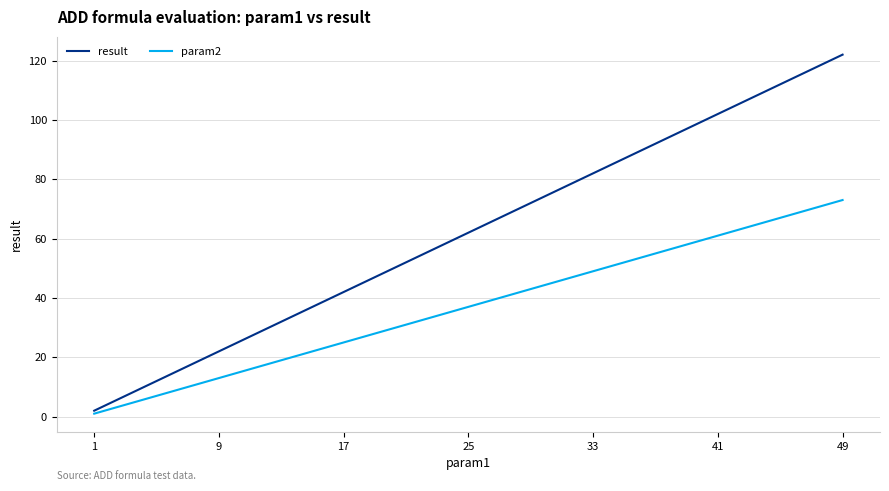

Which series has the largest range (max minus min)?

result